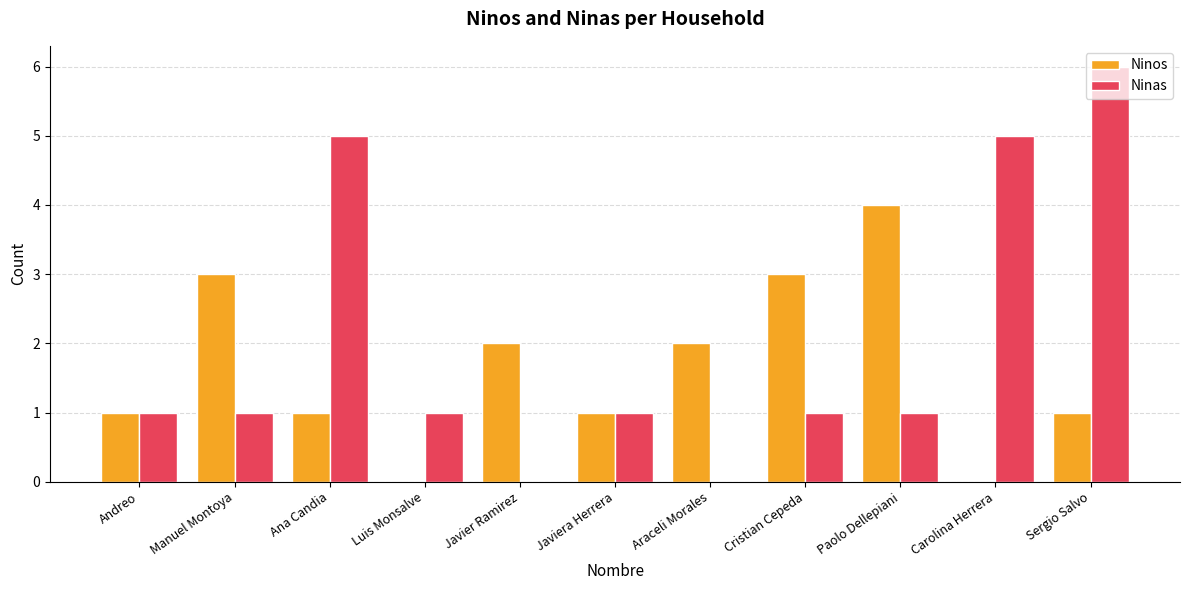

At which category is the sum across all series the highest?

Sergio Salvo